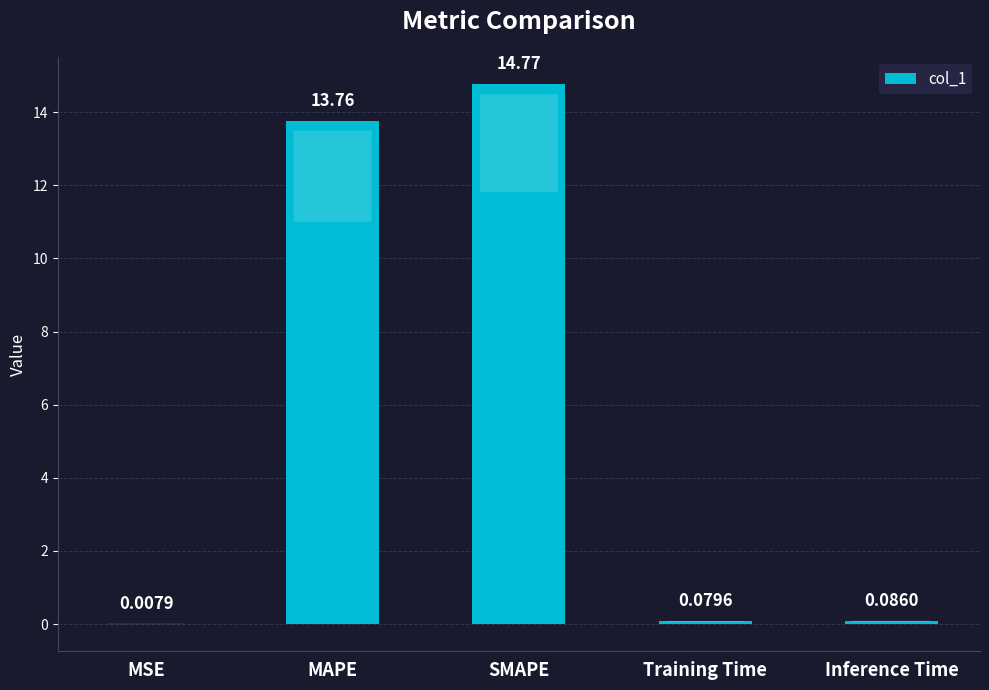

Which category has the highest value across all series?

SMAPE